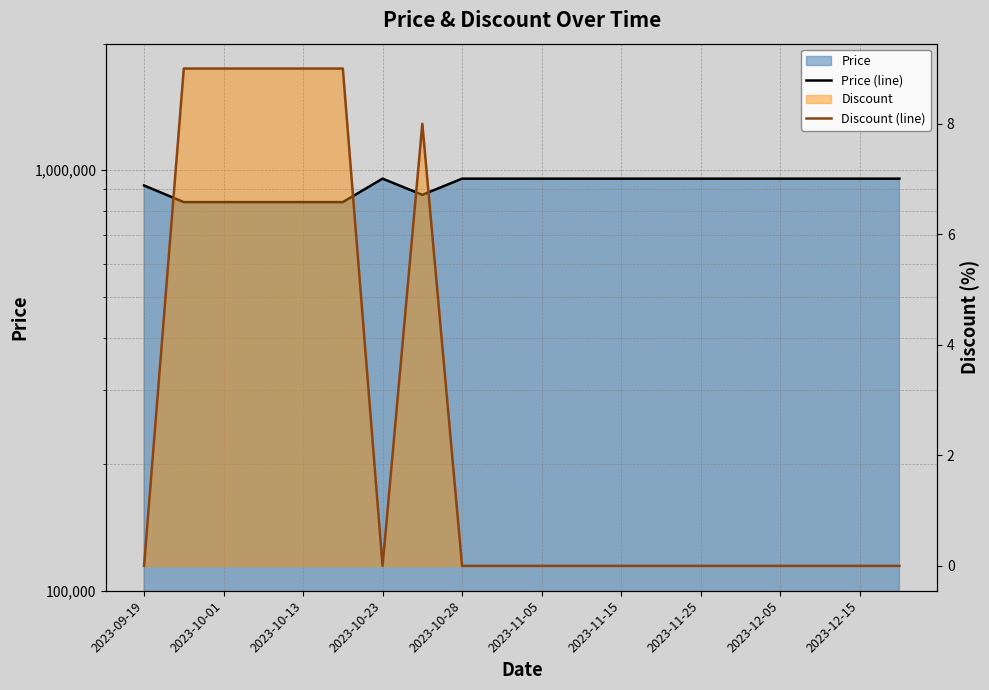

At how many categories does at least one series exceed 160609?

20